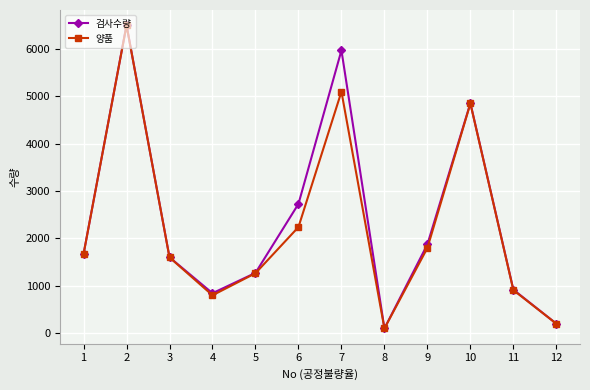

Is this an area chart (filled region under the line)?

No